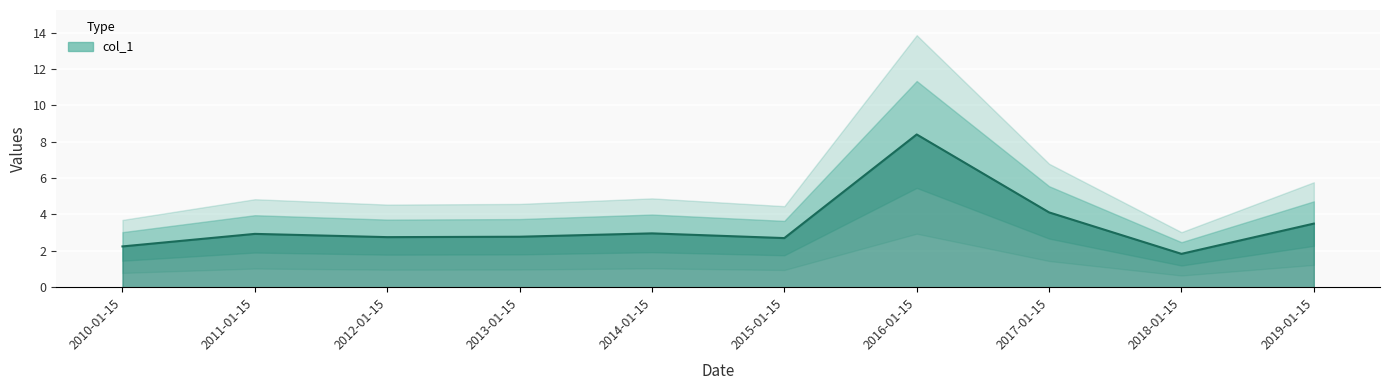

What is the sum of all values?

34.2